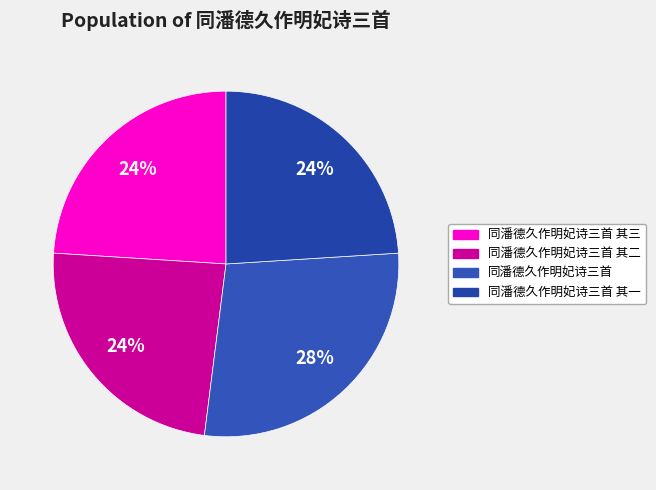

To the nearest percent, what portion does 同潘德久作明妃诗三首 其二 represent?

24%